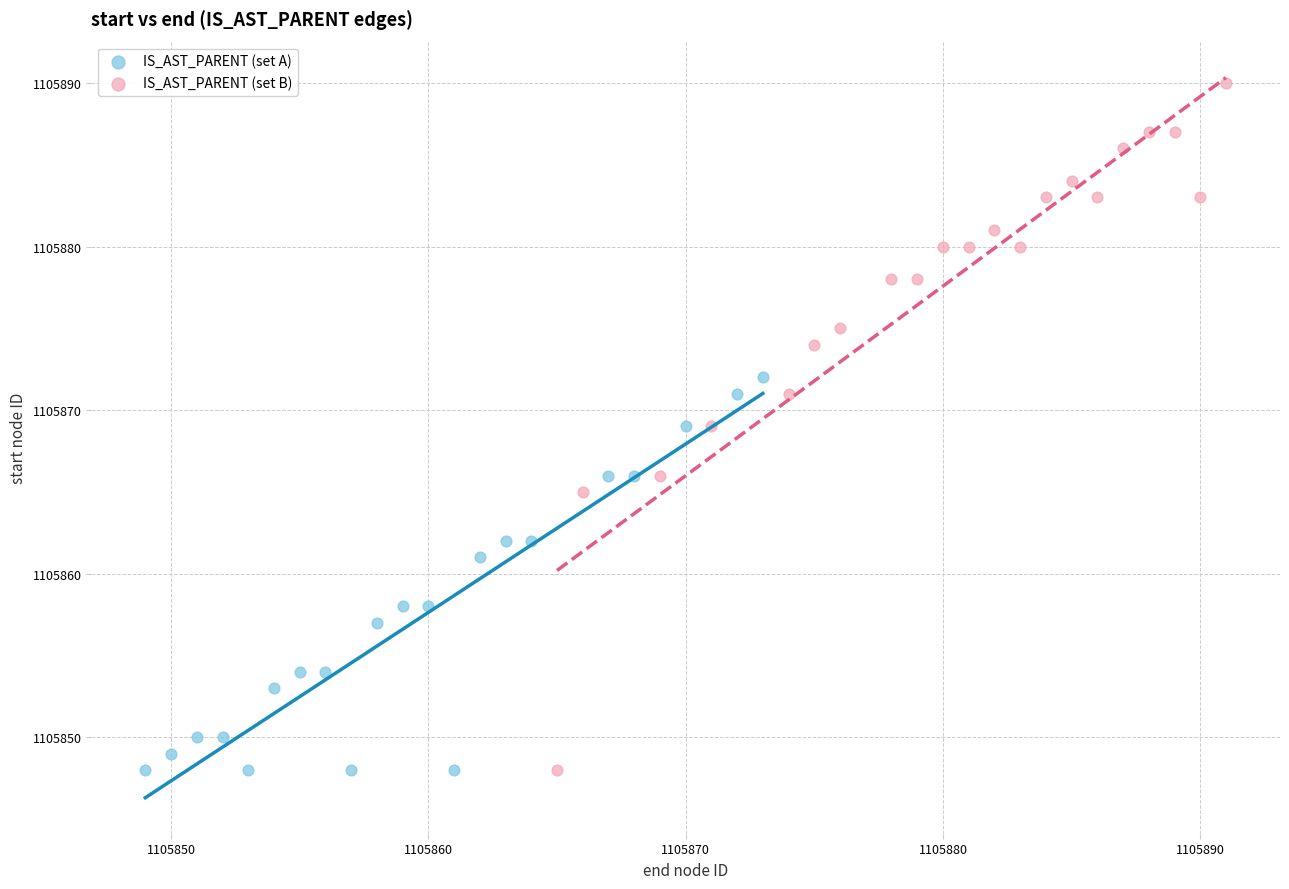

Which series has the widest spread of Y values?

IS_AST_PARENT (set B)